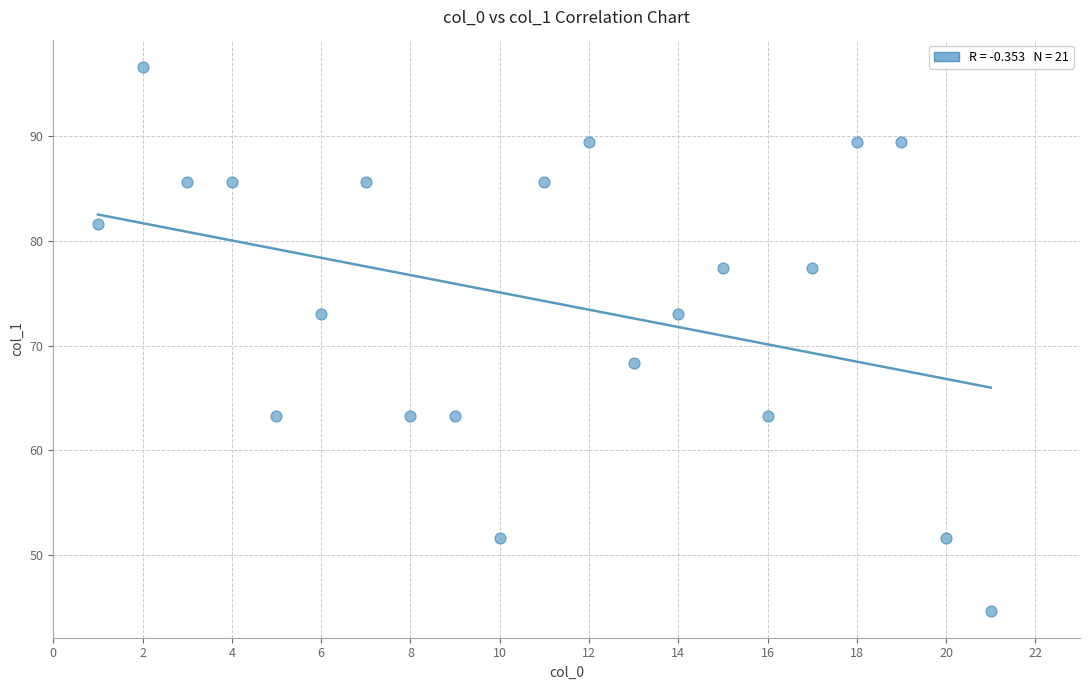

What is the range of X values (max minus min)?

20.0